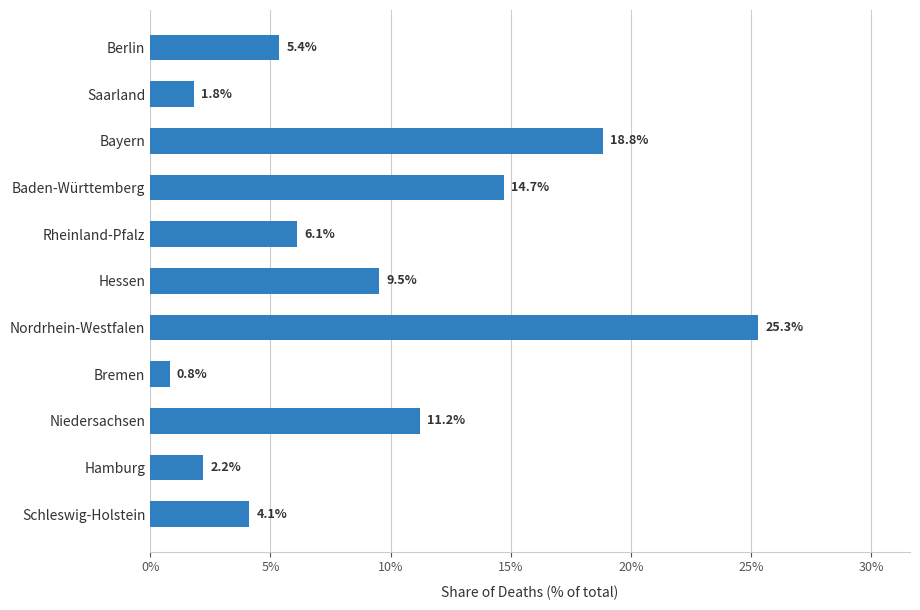

The value at Hessen is 9.5. True or false?

True